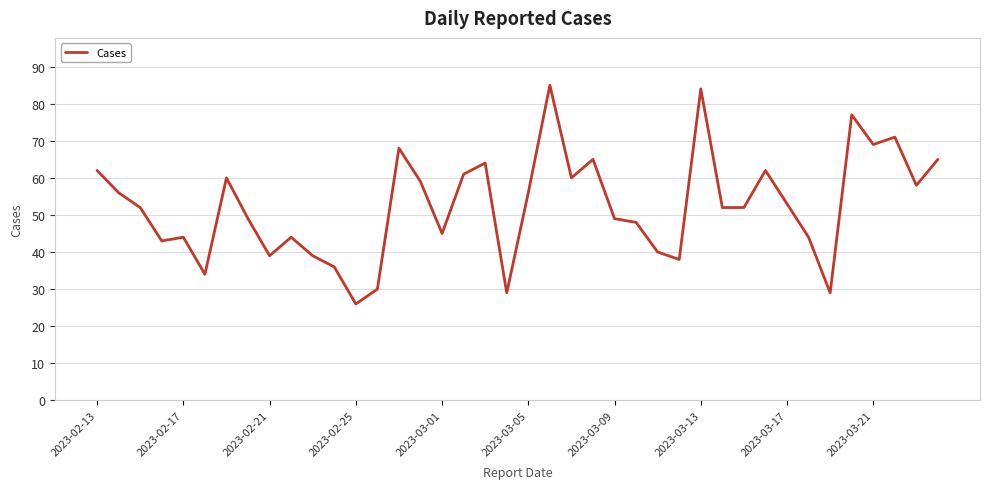

What is the smallest value displayed?

26